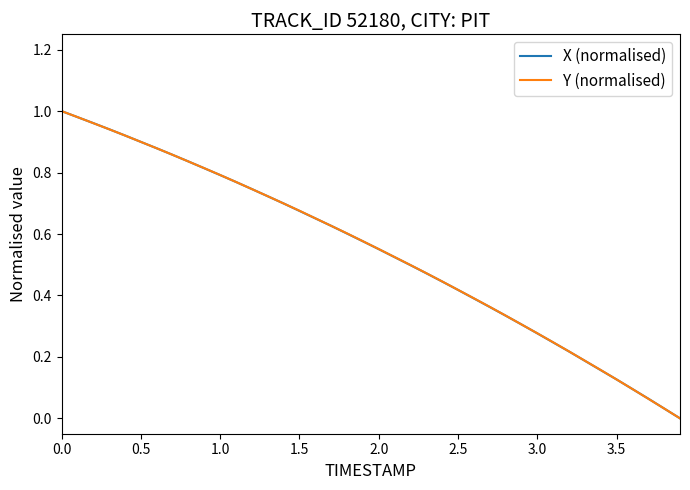

Count the number of categories in the chart.

40